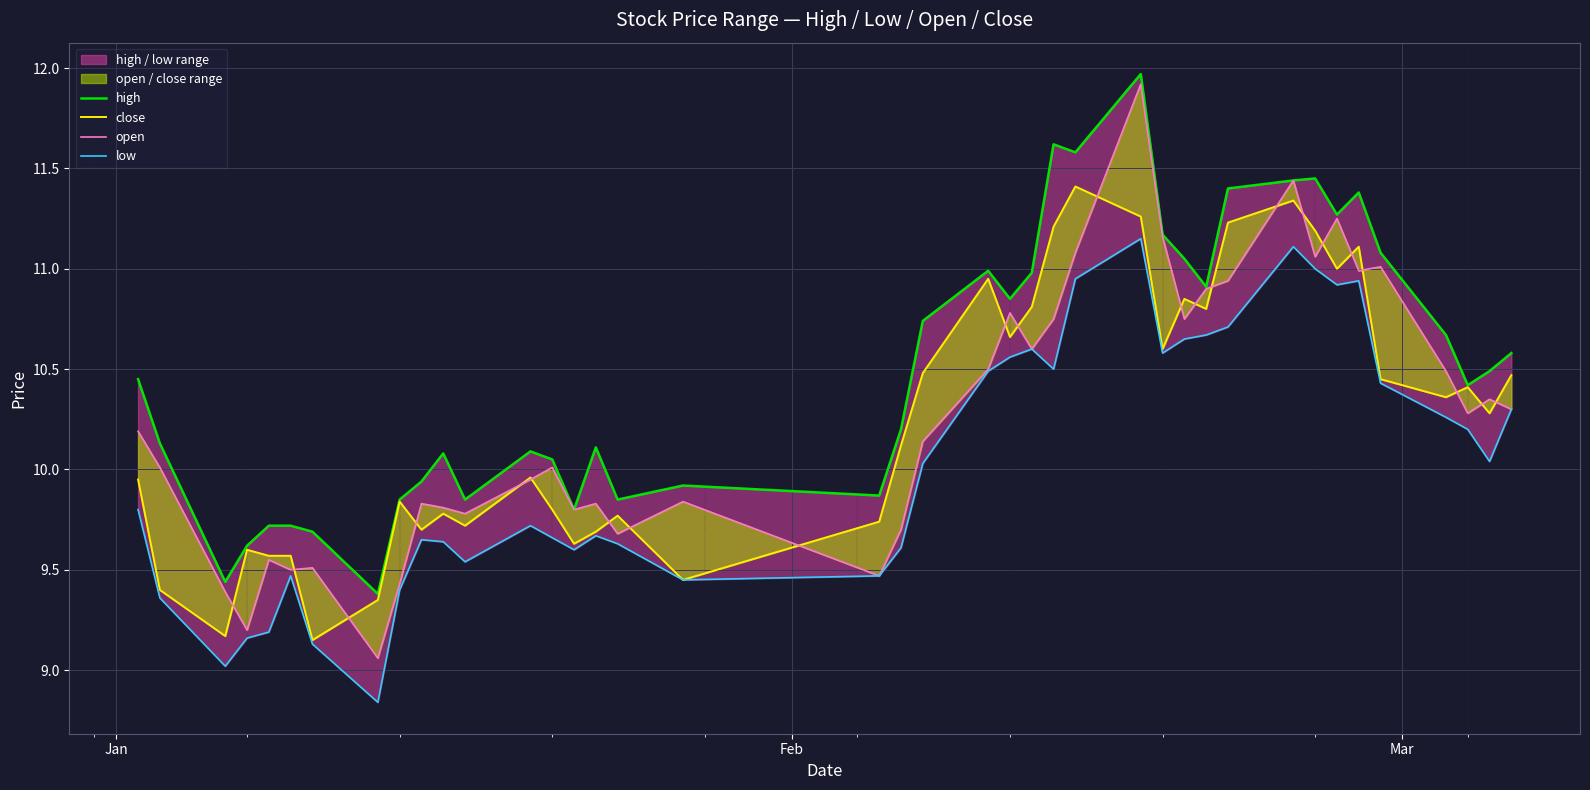

How many data points does each series have?

40